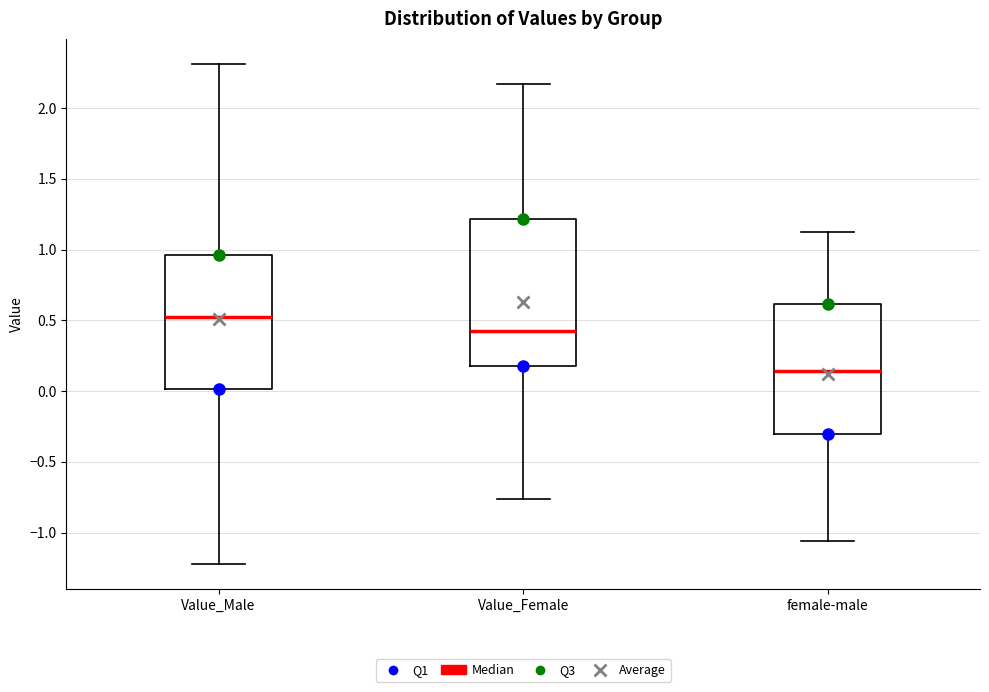

Where does the upper whisker of the box for Value_Male end on the y-axis? The values are not printed on the chart, so give them approximately, as read against the axis.

2.30